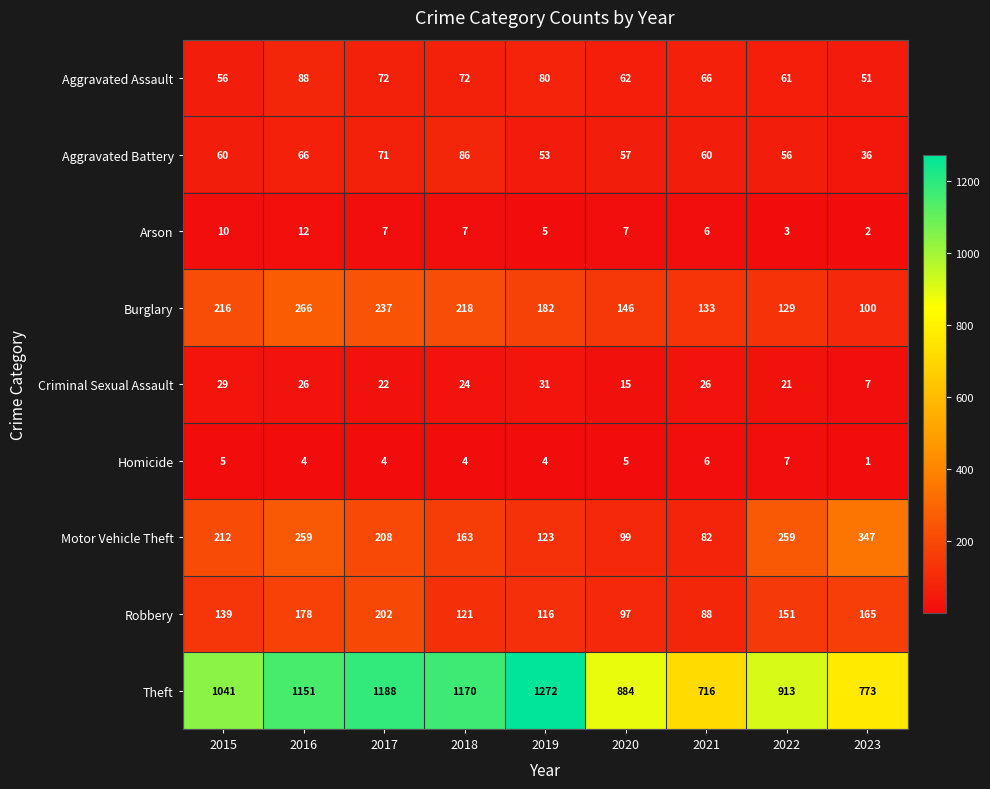

The Criminal Sexual Assault series shows 11 at 2023. True or false?

False